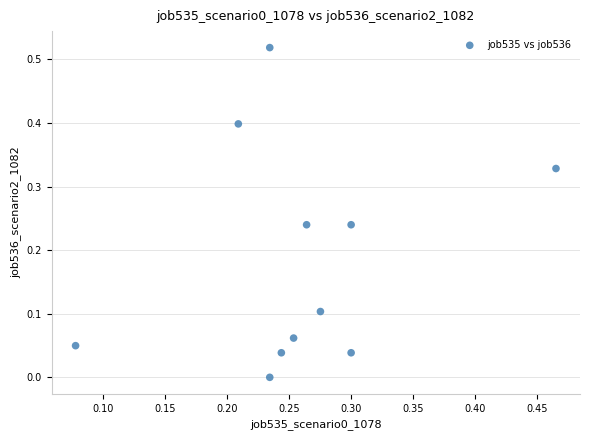

What is the range of X values (max minus min)?

0.4